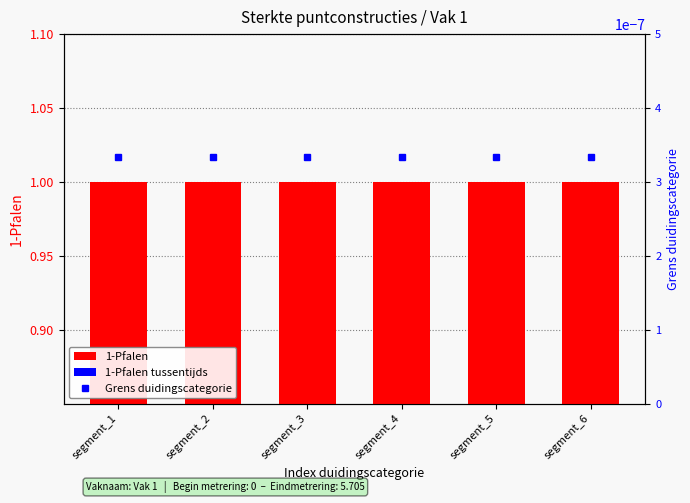

Which category has the lowest value across all series?

segment_1